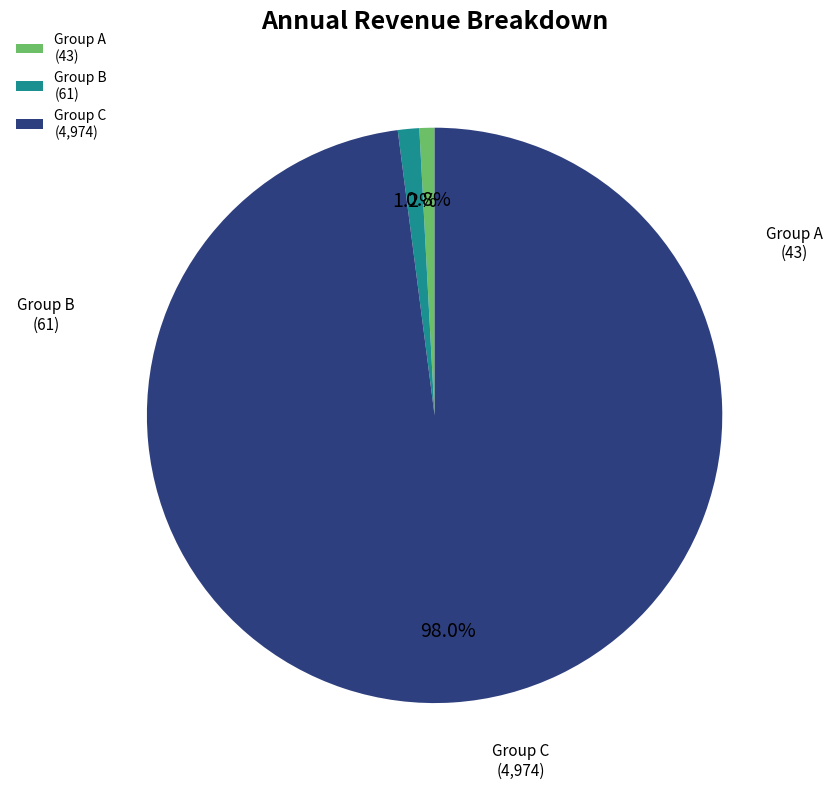

Does Group C (4,974) represent more than half of the total?

Yes